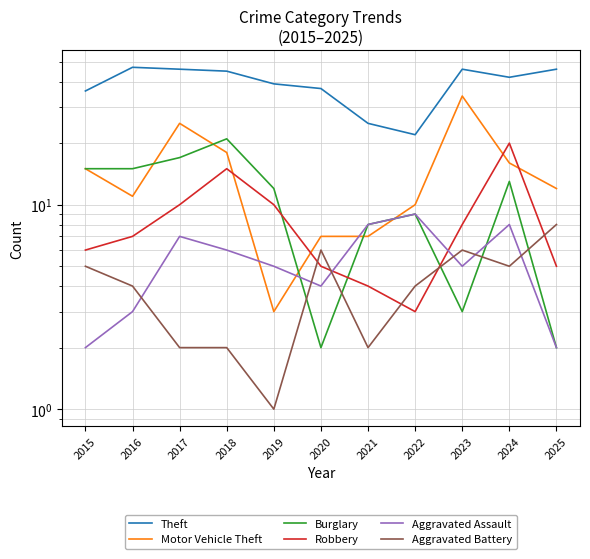

Reading right to left, transcribe all the data shown in this chart.

Theft: 2025=46	2024=42	2023=46	2022=22	2021=25	2020=37	2019=39	2018=45	2017=46	2016=47	2015=36
Motor Vehicle Theft: 2025=12	2024=16	2023=34	2022=10	2021=7	2020=7	2019=3	2018=18	2017=25	2016=11	2015=15
Burglary: 2025=2	2024=13	2023=3	2022=9	2021=8	2020=2	2019=12	2018=21	2017=17	2016=15	2015=15
Robbery: 2025=5	2024=20	2023=8	2022=3	2021=4	2020=5	2019=10	2018=15	2017=10	2016=7	2015=6
Aggravated Assault: 2025=2	2024=8	2023=5	2022=9	2021=8	2020=4	2019=5	2018=6	2017=7	2016=3	2015=2
Aggravated Battery: 2025=8	2024=5	2023=6	2022=4	2021=2	2020=6	2019=1	2018=2	2017=2	2016=4	2015=5